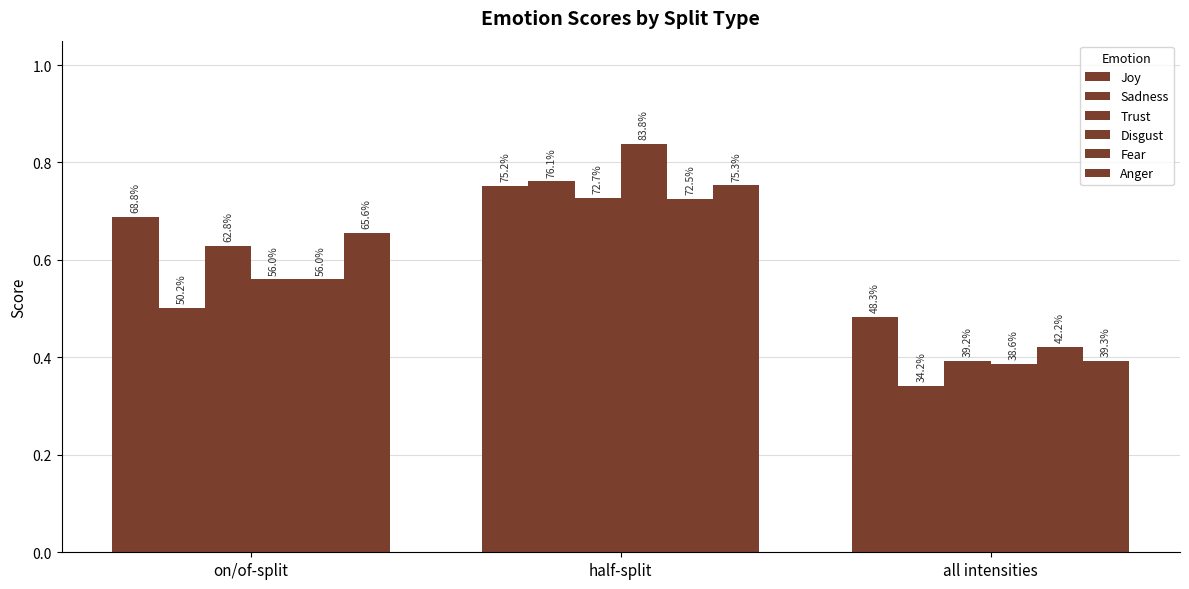

What is the difference between the second highest and minimum values in the Joy series?

0.2